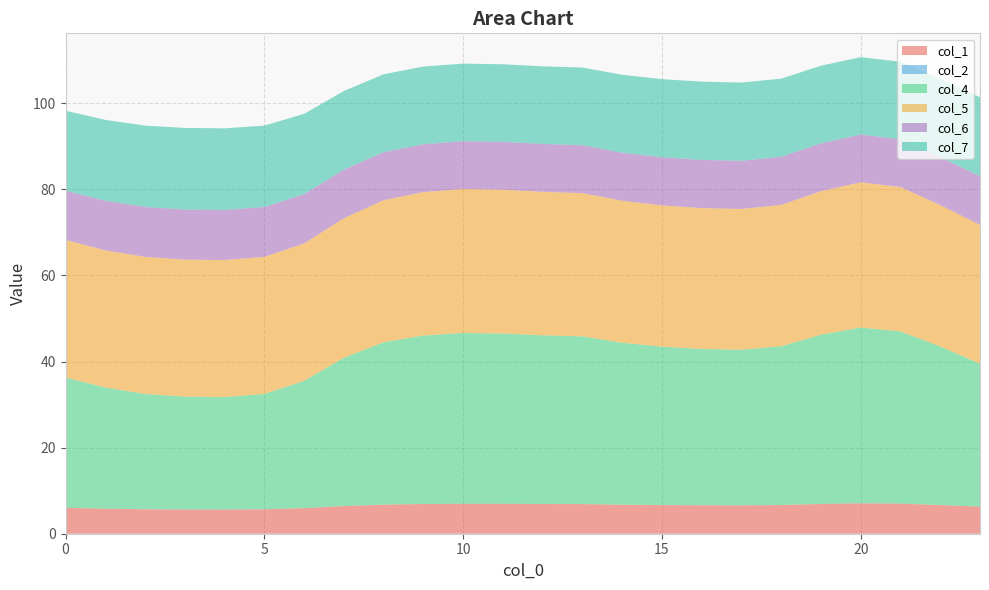

Reading left to right, what are all the values shown in this chart?

col_1: 6.0	5.8	5.7	5.6	5.6	5.7	5.9	6.4	6.8	6.9	7.0	7.0	6.9	6.9	6.8	6.7	6.6	6.6	6.7	6.9	7.1	7.0	6.7	6.3
col_2: 0.0	0.0	0.0	0.0	0.0	0.0	0.0	0.0	0.0	0.0	0.0	0.0	0.0	0.0	0.0	0.0	0.0	0.0	0.0	0.0	0.0	0.0	0.0	0.0
col_4: 30.3	28.2	26.8	26.2	26.1	26.8	29.6	34.5	37.7	39.1	39.7	39.6	39.2	39.0	37.6	36.8	36.3	36.2	36.9	39.3	40.8	40.0	36.9	33.2
col_5: 32.0	31.9	31.8	31.8	31.8	31.8	31.9	32.4	33.0	33.3	33.5	33.4	33.3	33.3	33.0	32.8	32.7	32.7	32.8	33.4	33.8	33.5	32.8	32.3
col_6: 11.4	11.5	11.6	11.6	11.6	11.6	11.5	11.3	11.2	11.1	11.1	11.1	11.1	11.1	11.2	11.2	11.2	11.2	11.2	11.1	11.1	11.1	11.2	11.3
col_7: 18.6	18.8	18.9	19.0	19.0	18.9	18.7	18.3	18.1	18.0	18.0	18.0	18.0	18.0	18.1	18.1	18.2	18.2	18.1	18.0	18.0	18.0	18.1	18.4